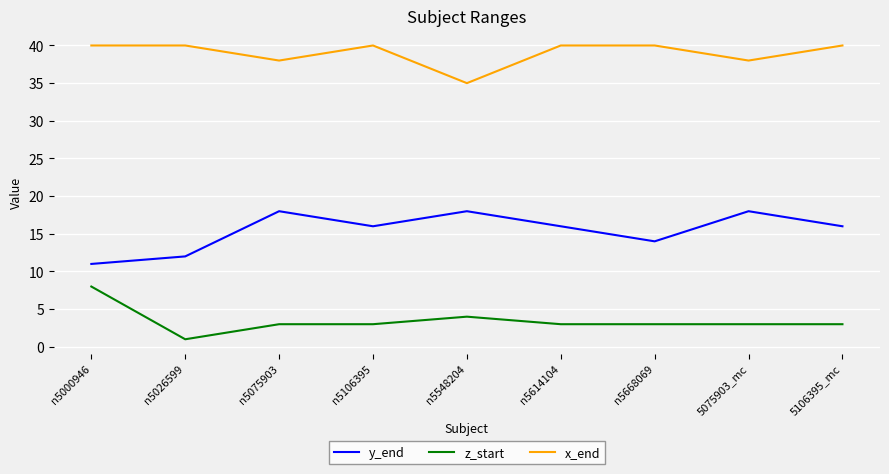

True or false: x_end has a value of 35 at n5548204.

True